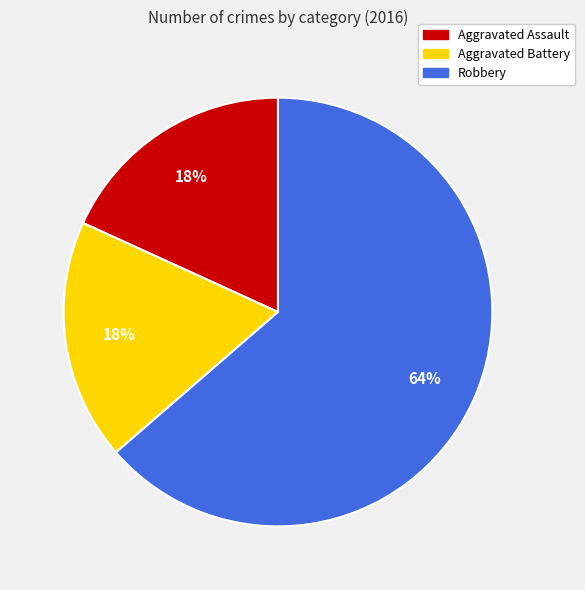

Approximately how many times larger is the value at Aggravated Assault compared to Robbery?

0.3